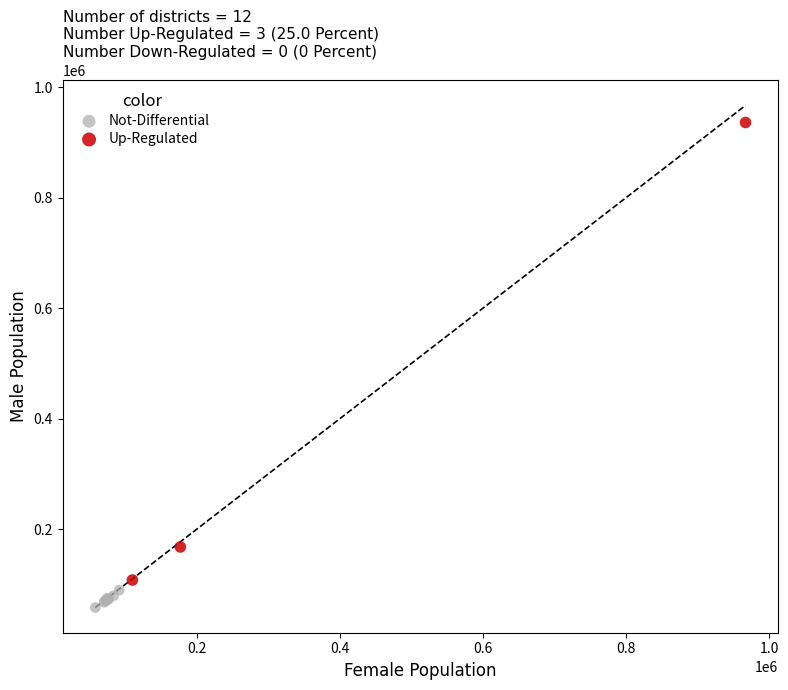

What are all the series names shown in the legend?

Not-Differential, Up-Regulated